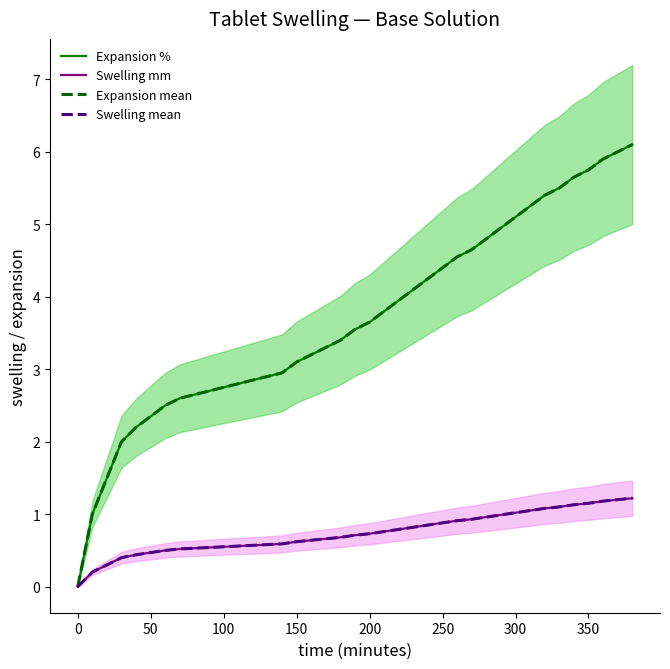

Rank the series at 150 from lowest to highest value.

Swelling mm, Swelling mean, Expansion mean, Expansion %